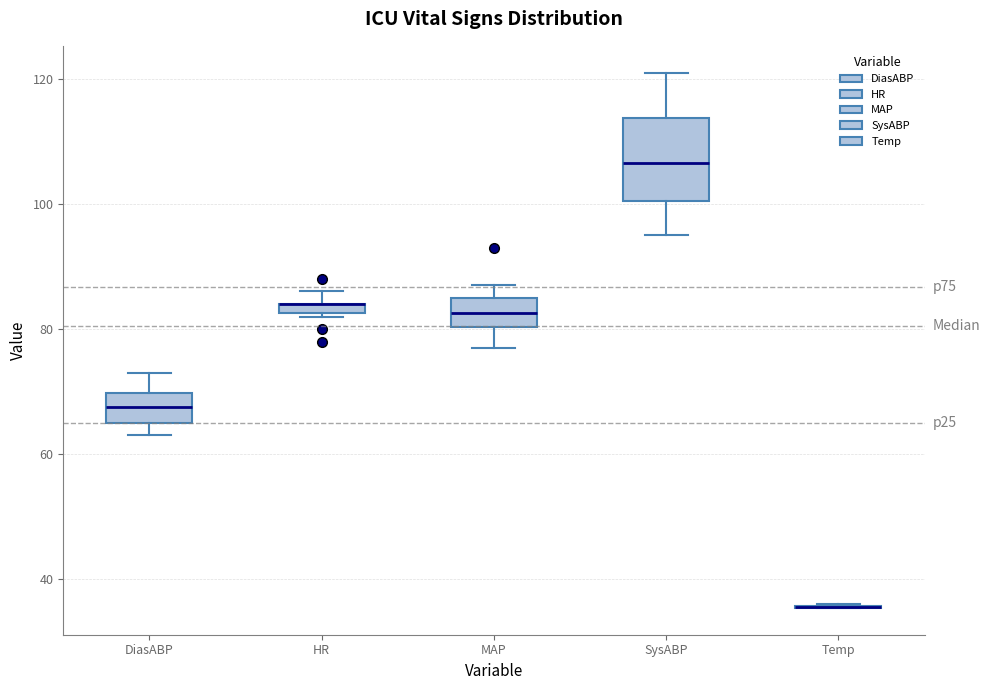

Which box is the tallest, from its lower edge to its upper edge?

SysABP